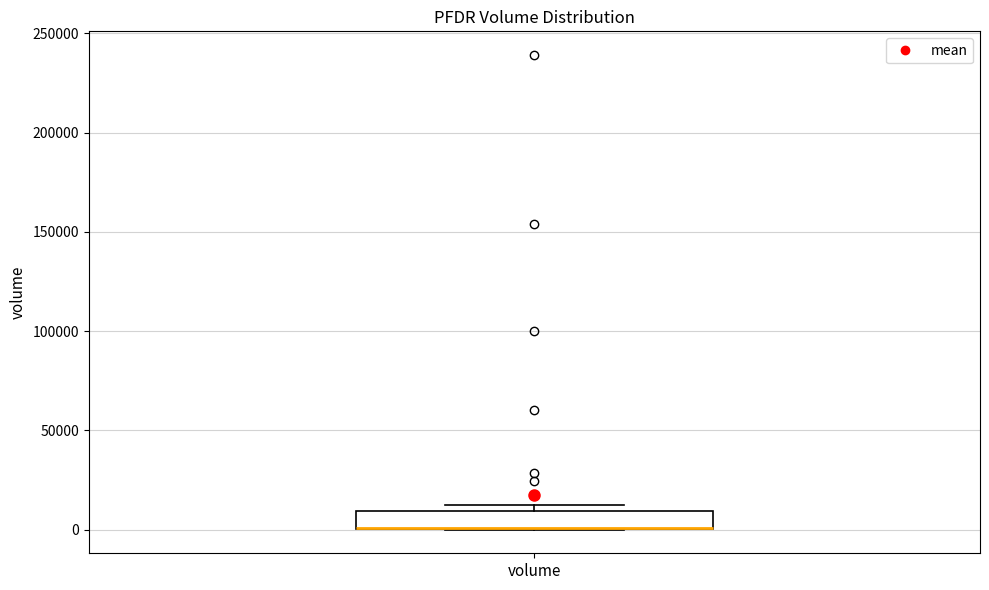

Where is the upper edge of the box for volume on the y-axis? The values are not printed on the chart, so give them approximately, as read against the axis.

10000